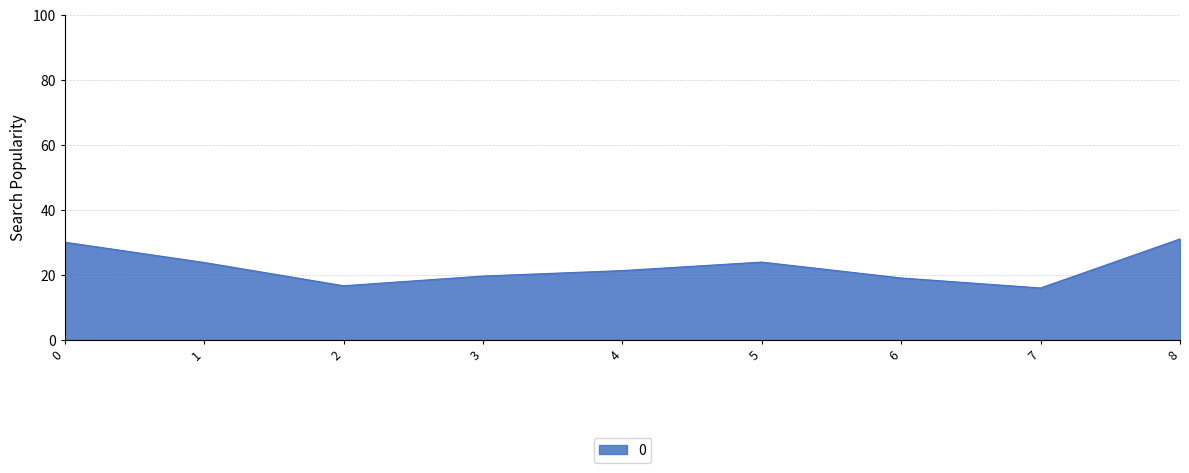

What is the difference between the values at 0 and 2?

13.4